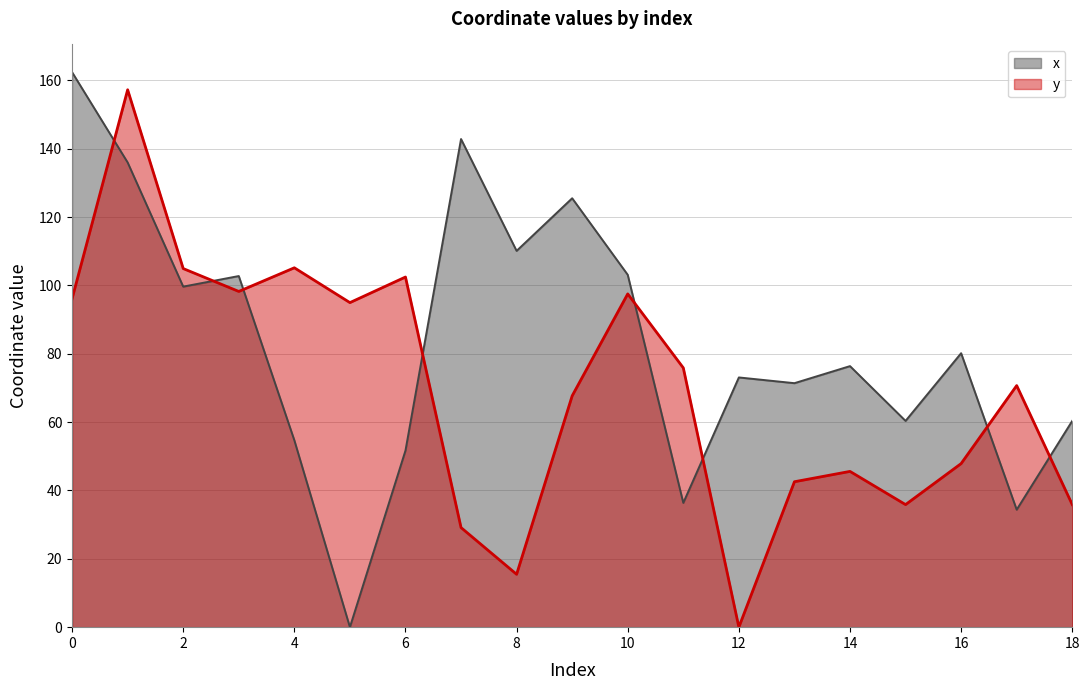

Which category has the lowest value across all series?

5